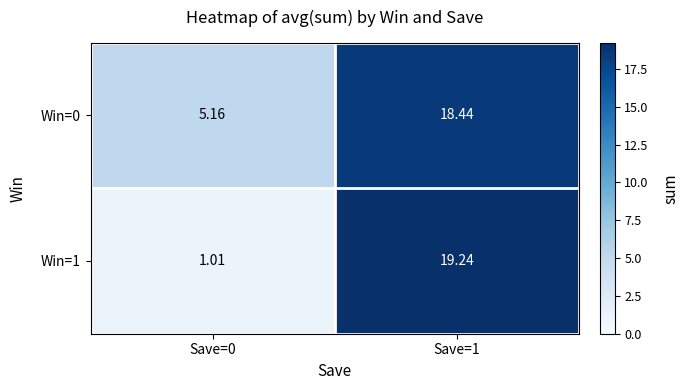

Is the value of Win=1 at Save=0 greater than the value of Win=0 at Save=0?

No